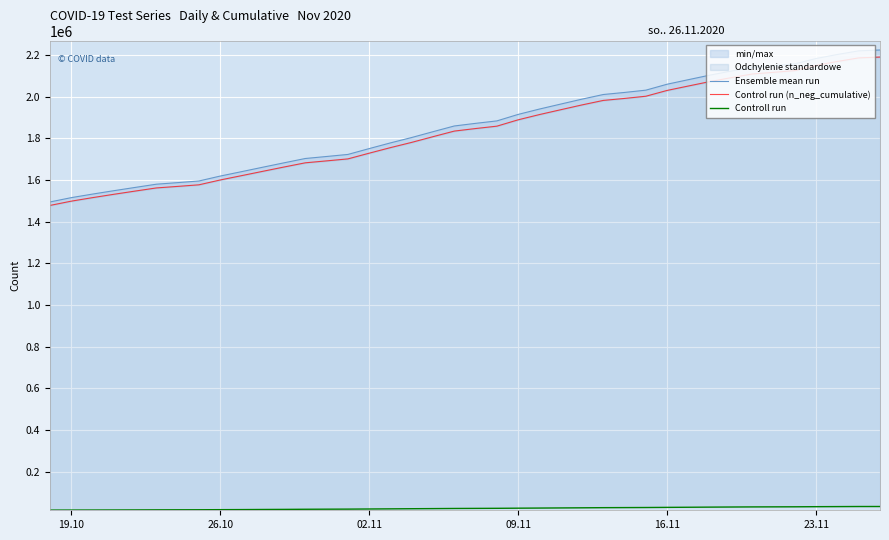

How many lines are shown in the chart?

3